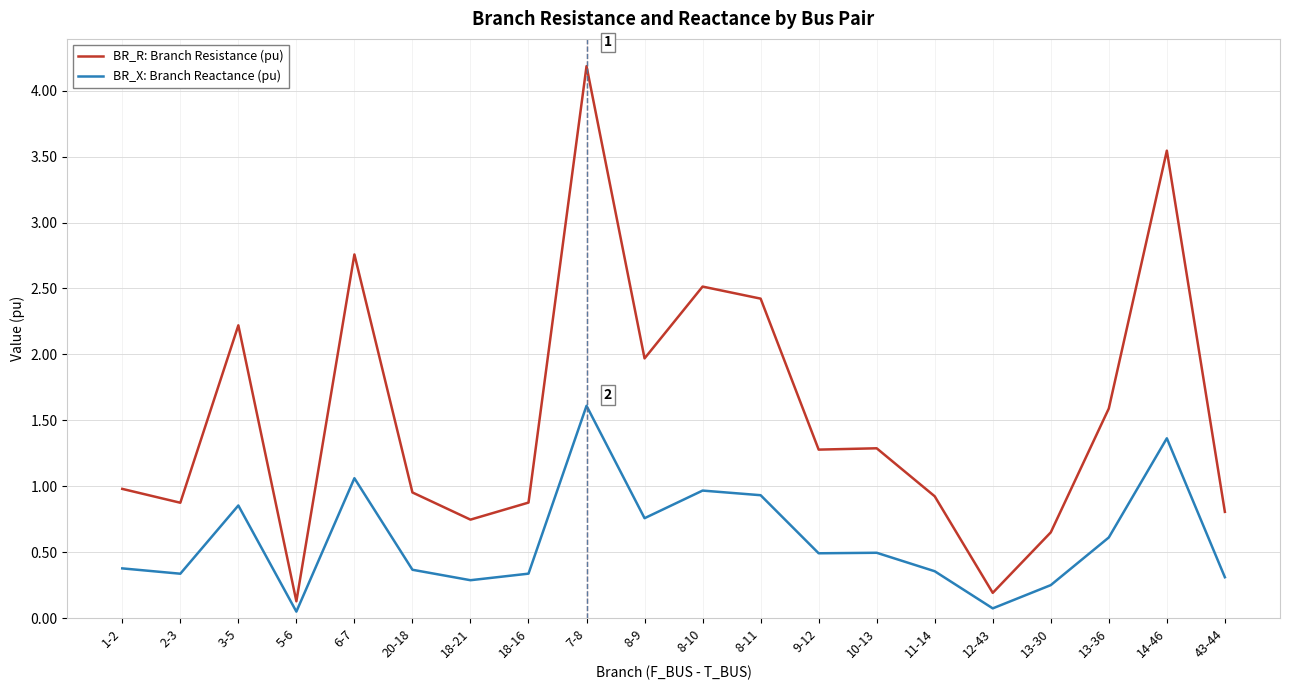

Is it true that BR_X: Branch Reactance (pu) equals 0.8 at 8-9?

True